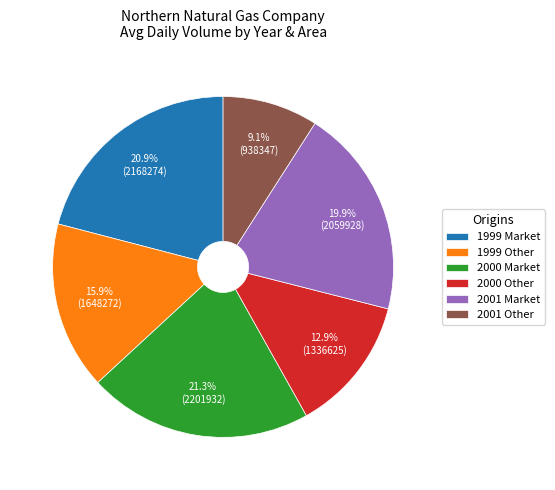

What is the smallest slice in the pie chart?

2001 Other